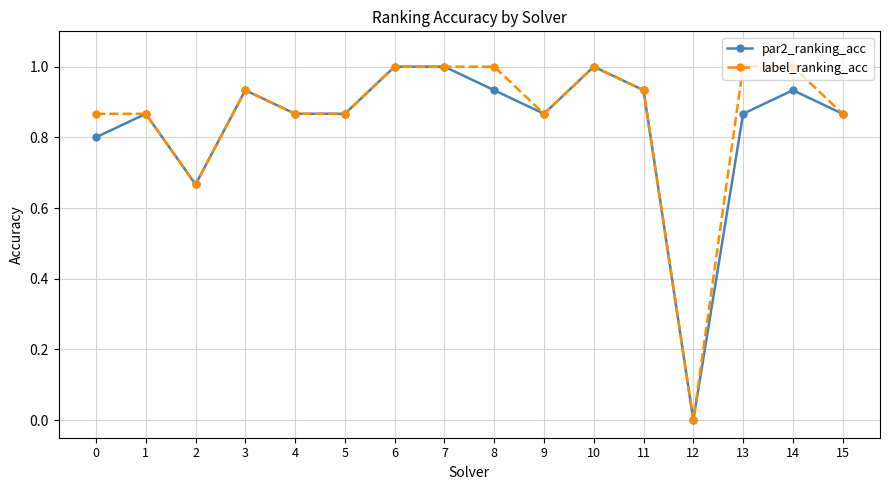

True or false: par2_ranking_acc has more than 0 interior local peaks.

True